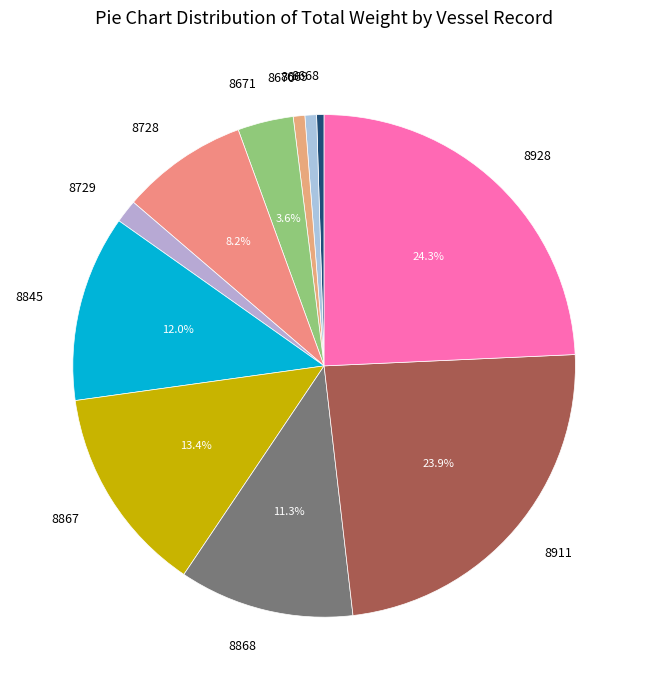

To the nearest percent, what is the average slice percentage?

9%